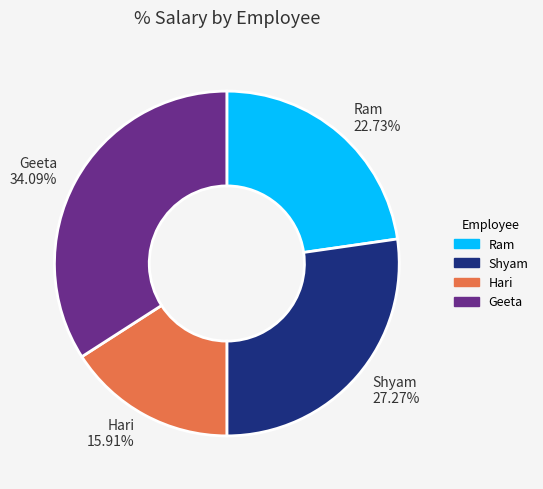

How many segments does this pie chart have?

4